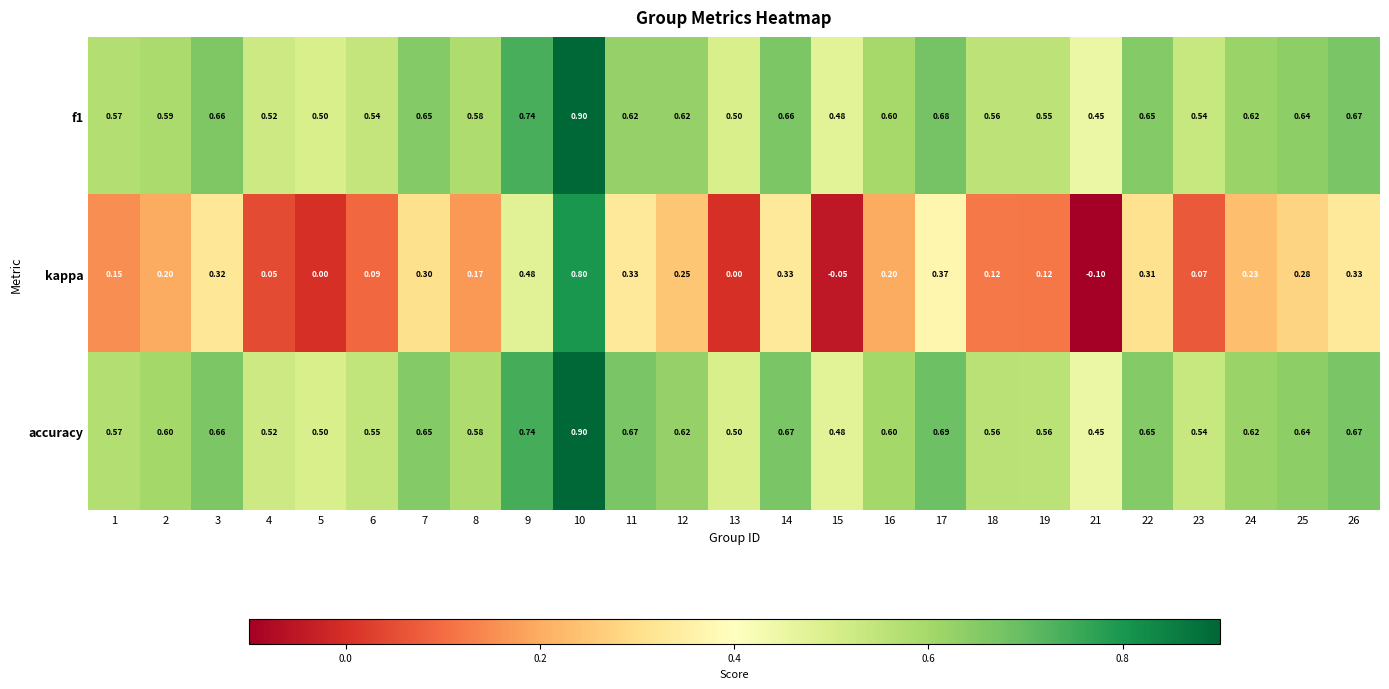

What is the total value across all series at 24?

1.5